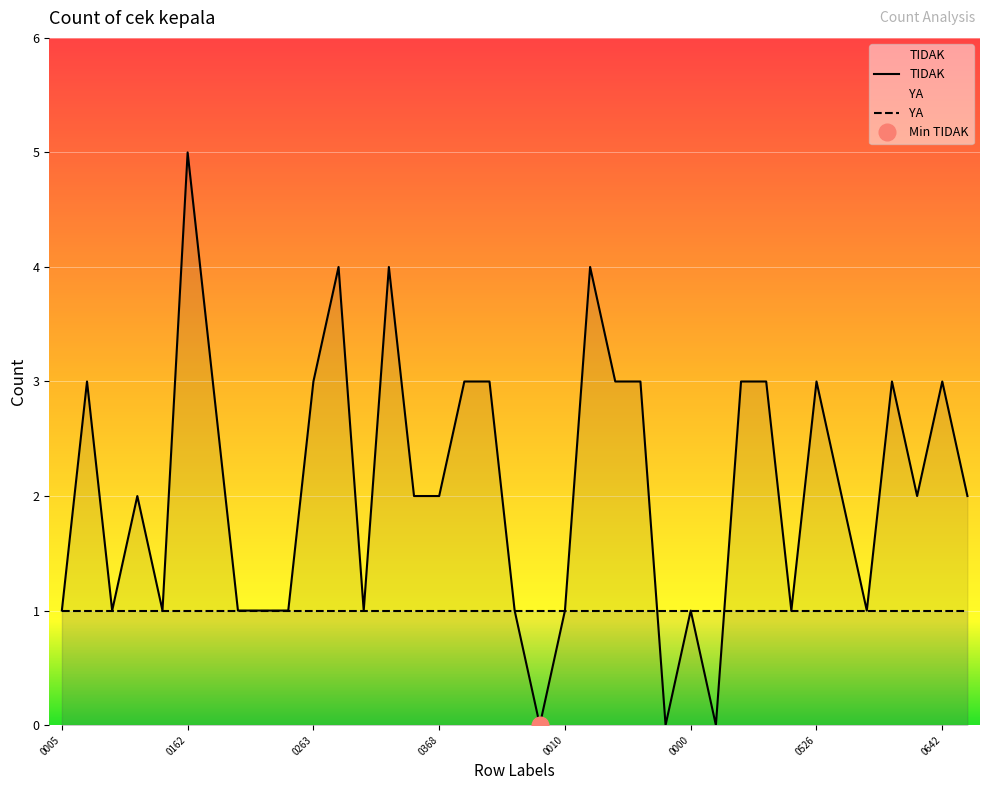

What is the average value?

2